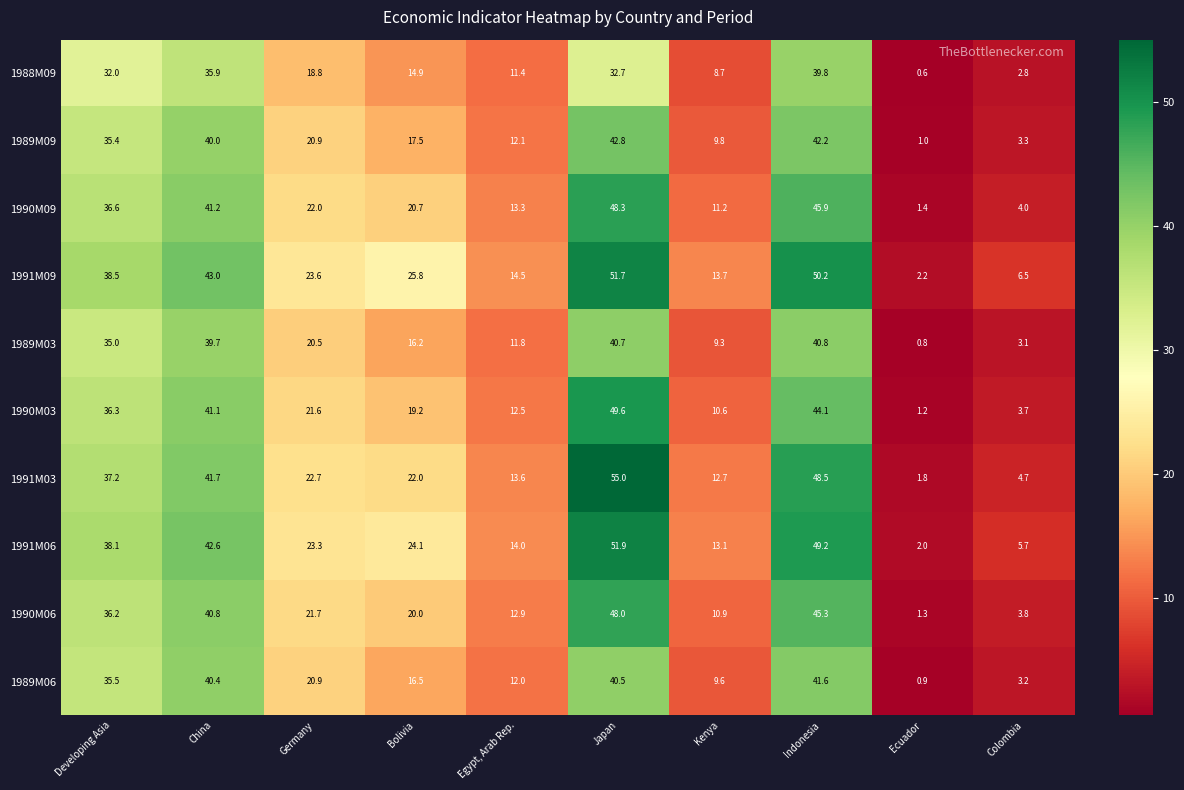

At which label does 1989M09 first exceed 20?

Developing Asia